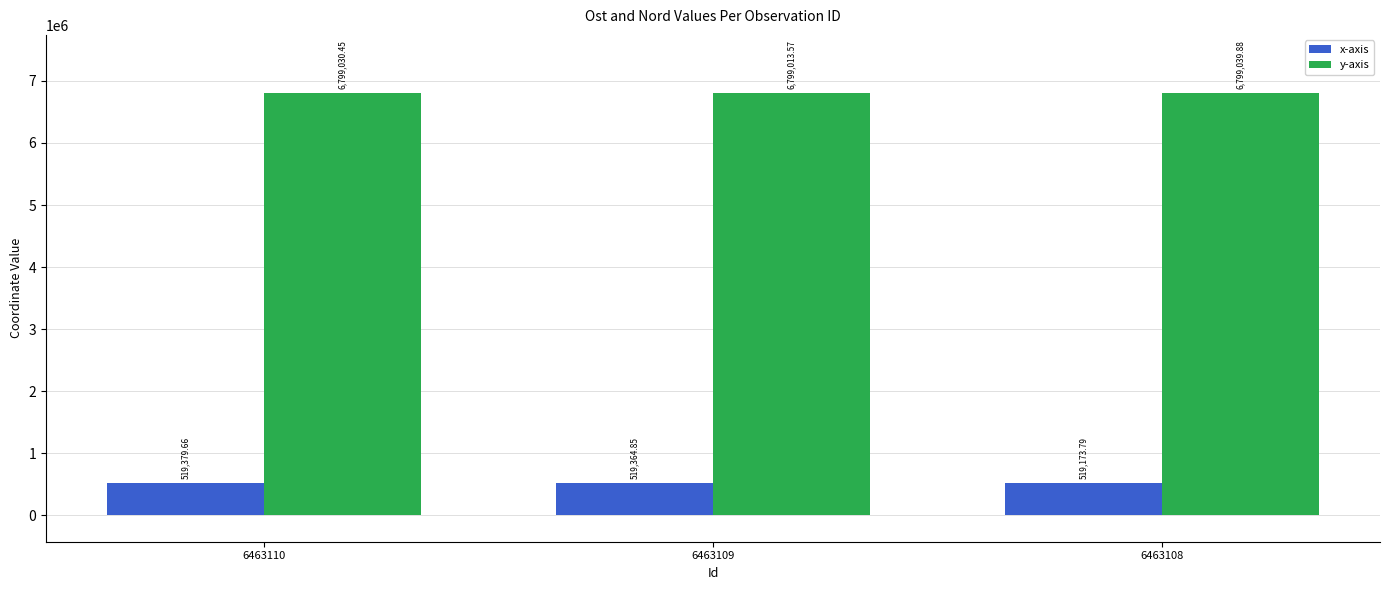

How many values in the y-axis series exceed 6799030?

2